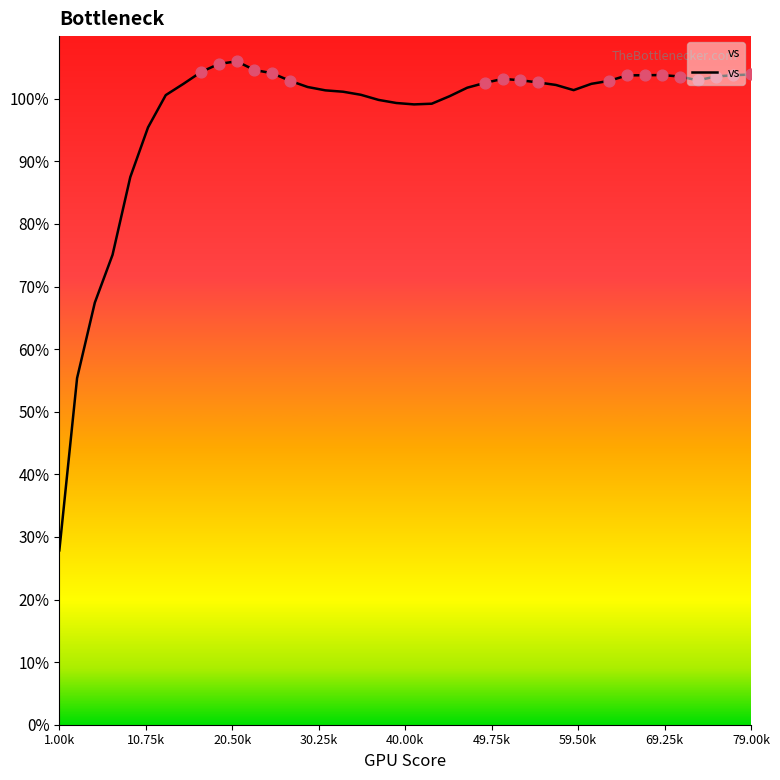

What is the maximum value shown in the chart?

106.0